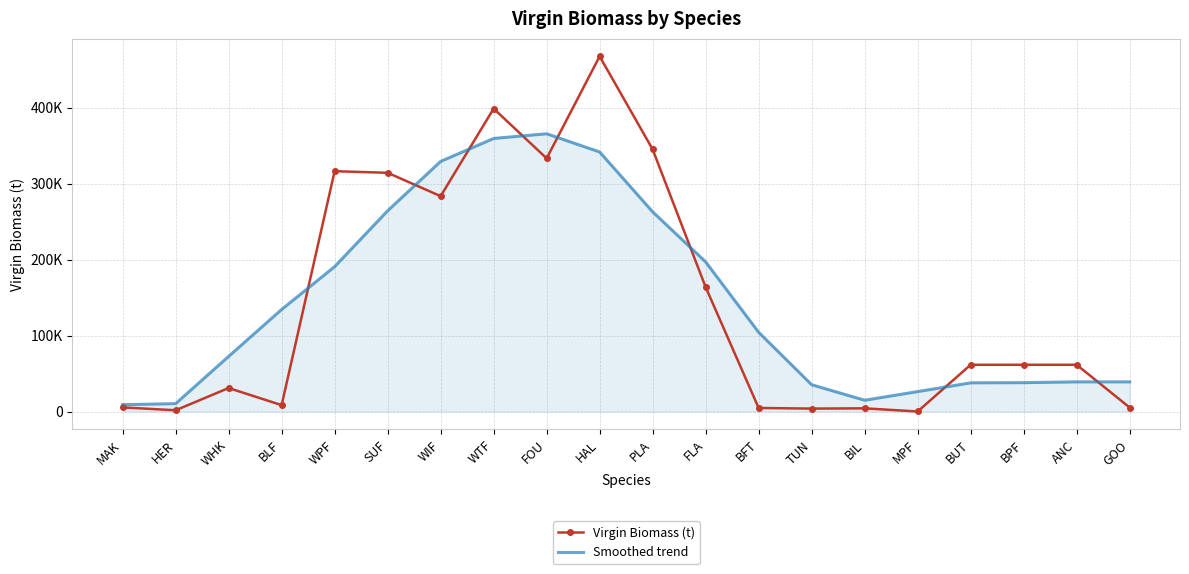

In Smoothed trend, how many points are lower than both neighbors (excluding endpoints)?

1